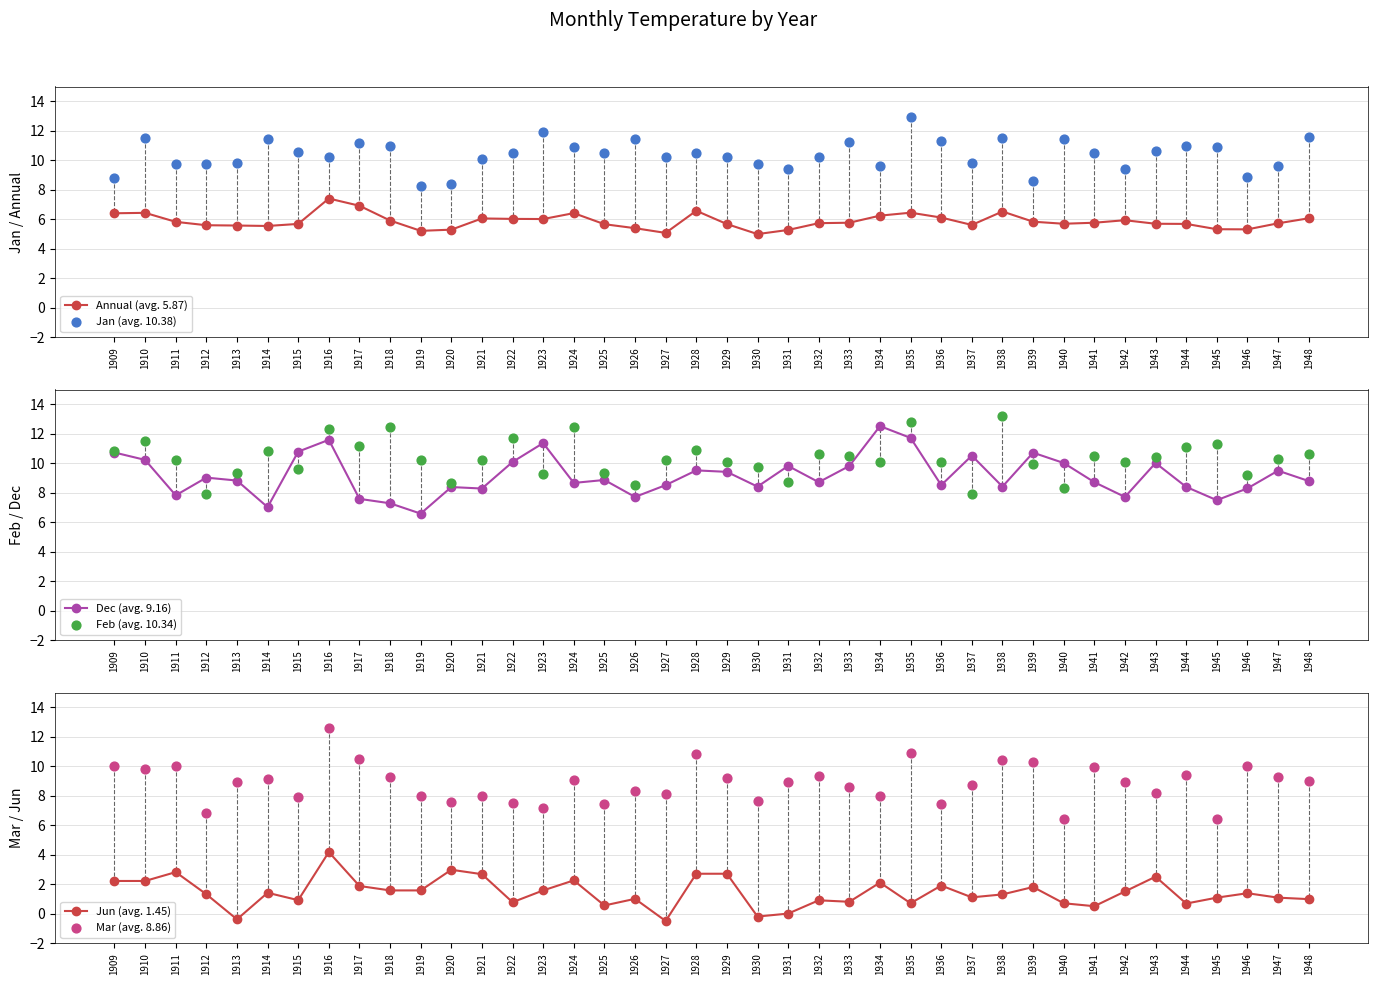

Is the value of Jun (avg. 1.45) at 1918 greater than the value of Jan (avg. 10.38) at 1924?

No